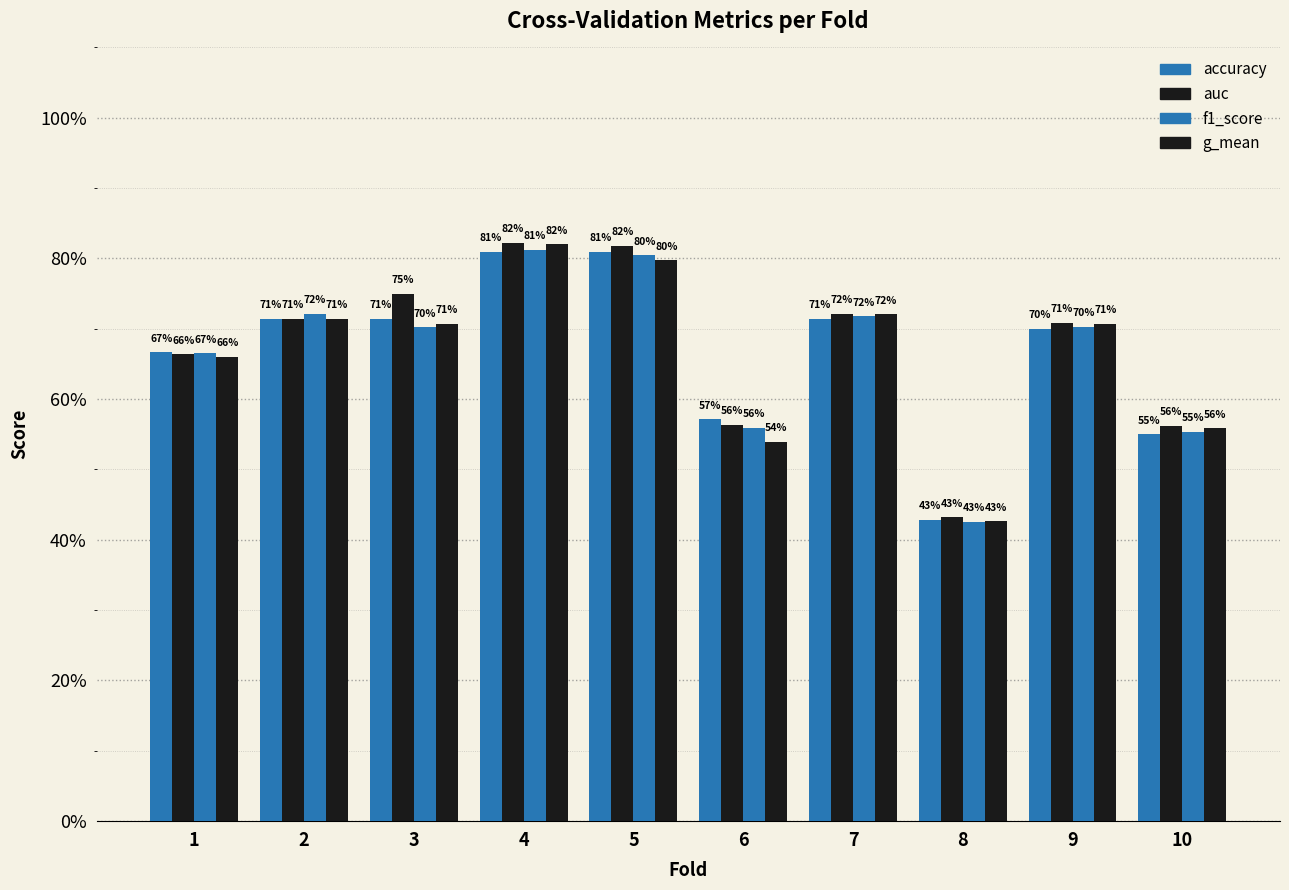

At which category is the sum across all series the highest?

4